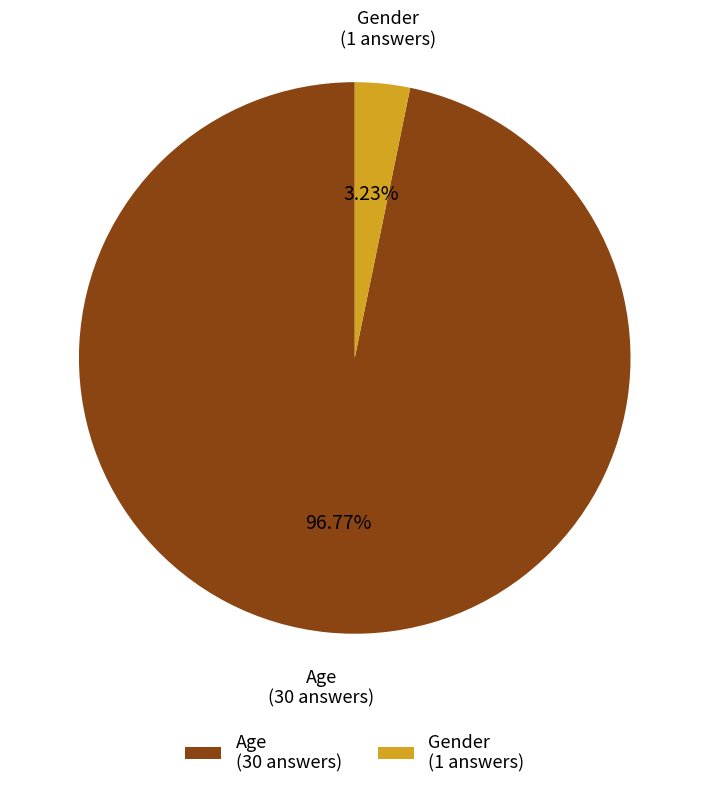

What percentage is NOT represented by Age?

3.2%